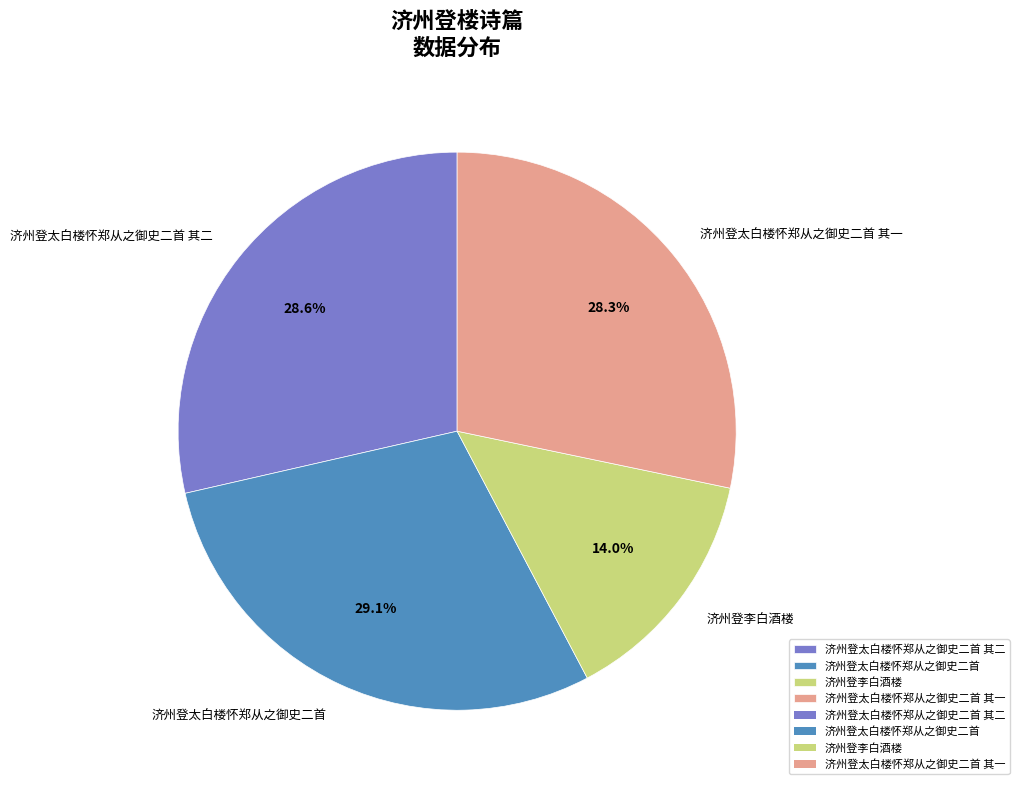

Do 济州登李白酒楼 and 济州登太白楼怀郑从之御史二首 其二 together represent more than half of the pie?

No